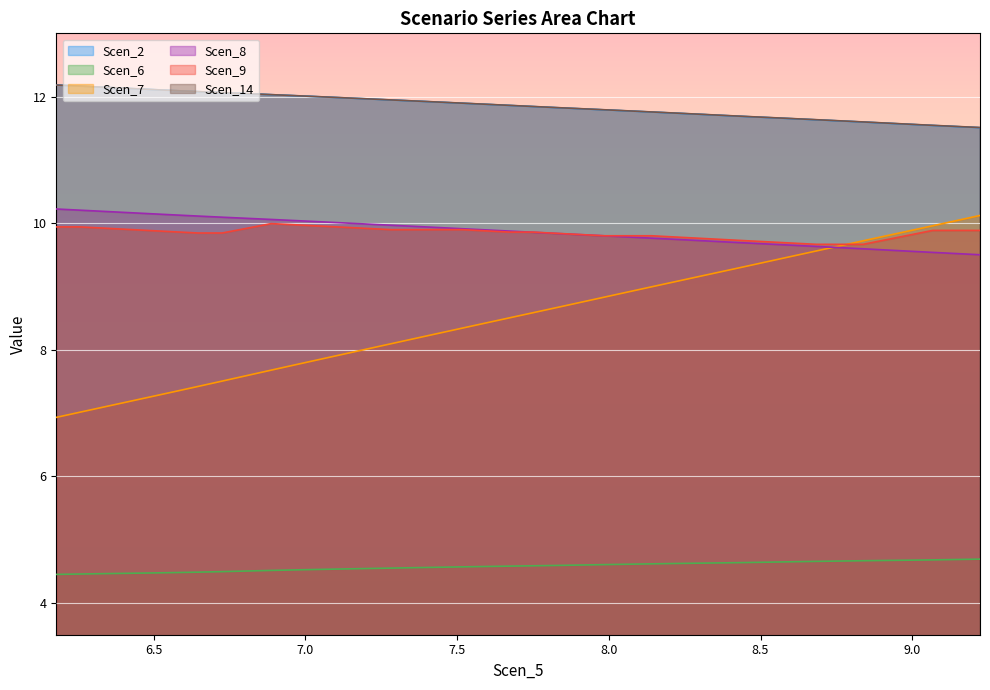

Reading left to right, extract all data points from this chart.

Scen_2: 12.2	12.2	12.1	12.1	12.1	12.1	12.1	12.1	12.0	12.0	12.0	12.0	12.0	12.0	11.9	11.9	11.9	11.9	11.9	11.9	11.8	11.8	11.8	11.8	11.8	11.8	11.7	11.7	11.7	11.7	11.7	11.7	11.6	11.6	11.6	11.6	11.6	11.5	11.5	11.5
Scen_6: 4.5	4.5	4.5	4.5	4.5	4.5	4.5	4.5	4.5	4.5	4.5	4.5	4.5	4.5	4.6	4.6	4.6	4.6	4.6	4.6	4.6	4.6	4.6	4.6	4.6	4.6	4.6	4.6	4.6	4.6	4.6	4.7	4.7	4.7	4.7	4.7	4.7	4.7	4.7	4.7
Scen_7: 6.9	7.0	7.1	7.2	7.3	7.3	7.4	7.5	7.6	7.7	7.8	7.8	7.9	8.0	8.1	8.2	8.3	8.3	8.4	8.5	8.6	8.7	8.7	8.8	8.9	9.0	9.1	9.2	9.2	9.3	9.4	9.5	9.6	9.6	9.7	9.8	9.9	10.0	10.0	10.1
Scen_8: 10.2	10.2	10.2	10.2	10.2	10.1	10.1	10.1	10.1	10.1	10.0	10.0	10.0	10.0	10.0	10.0	9.9	9.9	9.9	9.9	9.9	9.8	9.8	9.8	9.8	9.8	9.7	9.7	9.7	9.7	9.7	9.7	9.6	9.6	9.6	9.6	9.6	9.5	9.5	9.5
Scen_9: 9.9	9.9	9.9	9.9	9.9	9.9	9.8	9.8	9.9	10.0	10.0	10.0	9.9	9.9	9.9	9.9	9.9	9.9	9.9	9.9	9.9	9.8	9.8	9.8	9.8	9.8	9.8	9.8	9.7	9.7	9.7	9.7	9.7	9.7	9.7	9.7	9.8	9.9	9.9	9.9
Scen_14: 12.2	12.2	12.1	12.1	12.1	12.1	12.1	12.1	12.0	12.0	12.0	12.0	12.0	12.0	11.9	11.9	11.9	11.9	11.9	11.9	11.8	11.8	11.8	11.8	11.8	11.8	11.7	11.7	11.7	11.7	11.7	11.7	11.6	11.6	11.6	11.6	11.6	11.5	11.5	11.5